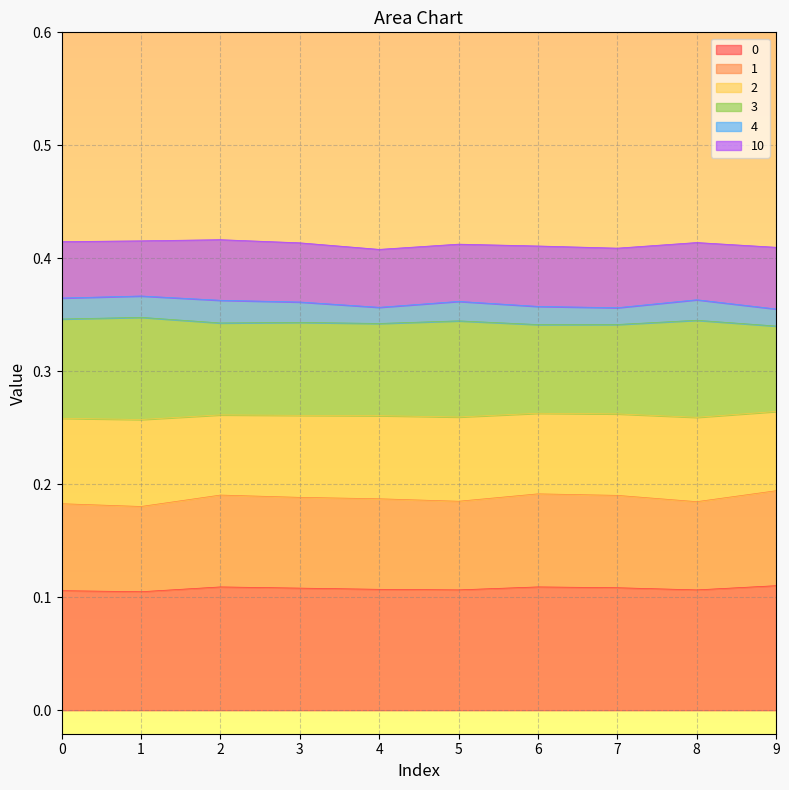

What is the maximum value for 3?

0.3